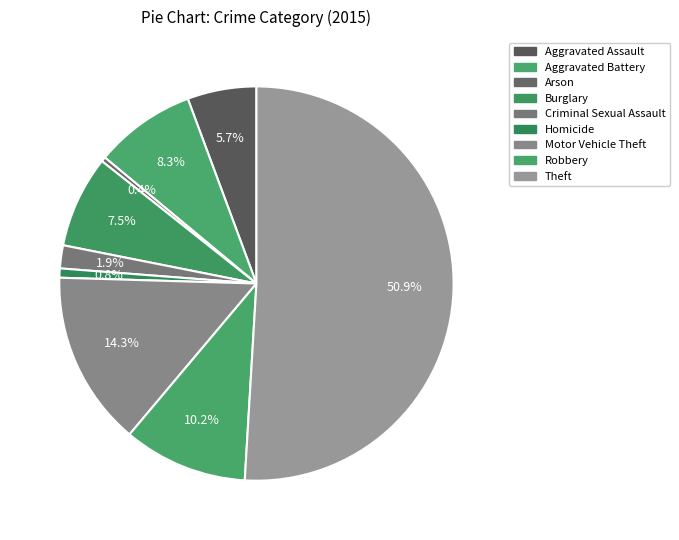

The Burglary slice represents 16% of the pie. True or false?

False